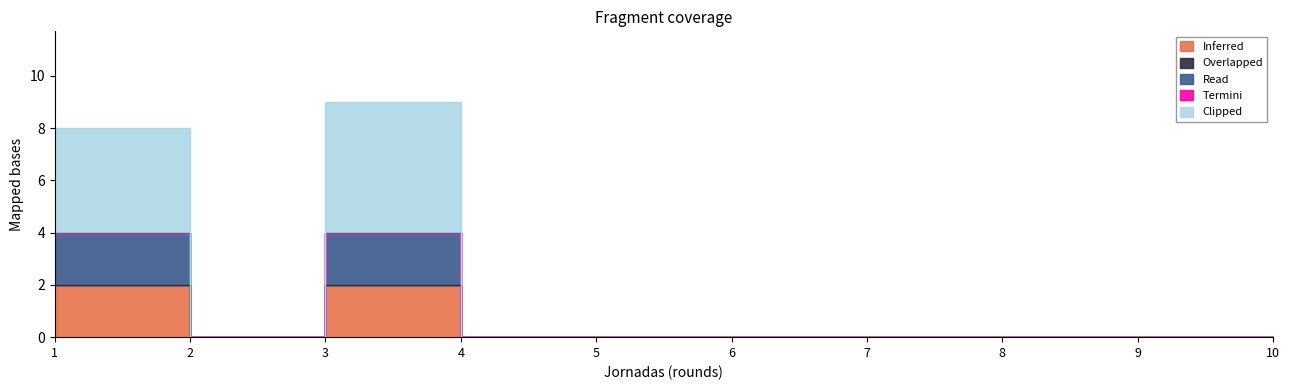

True or false: Inferred and Clipped intersect in this chart.

False